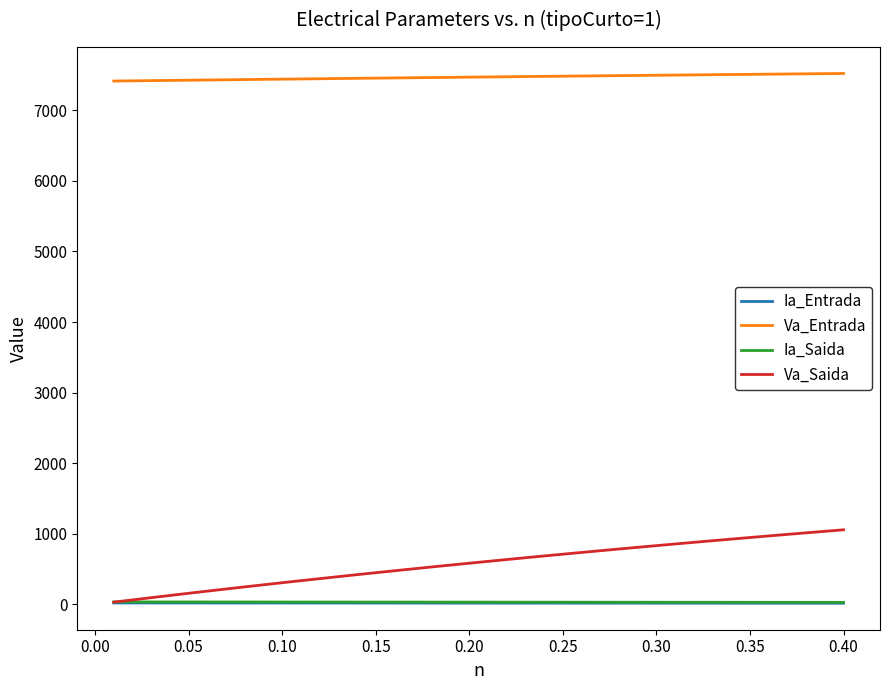

What is the difference between the maximum and minimum values in the Va_Entrada series?

107.3